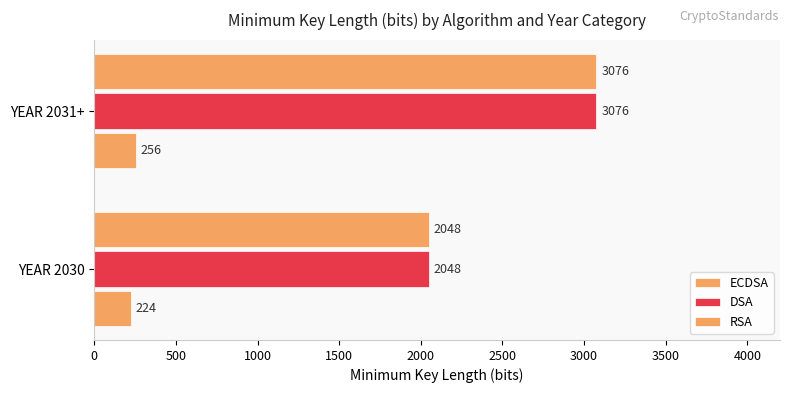

How many data points in DSA are less than 3076?

1